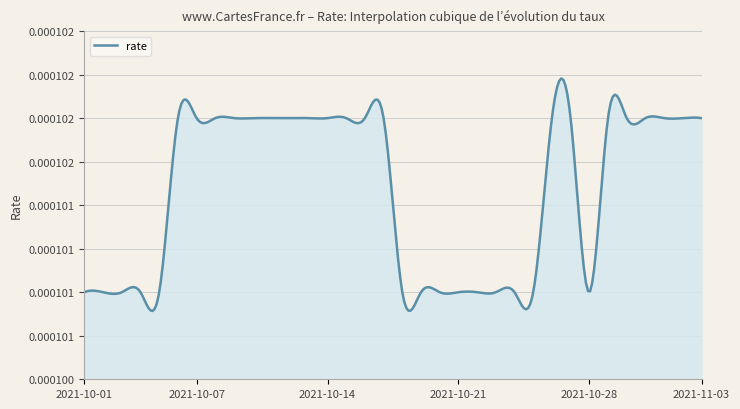

Is this an area chart (filled region under the line)?

Yes